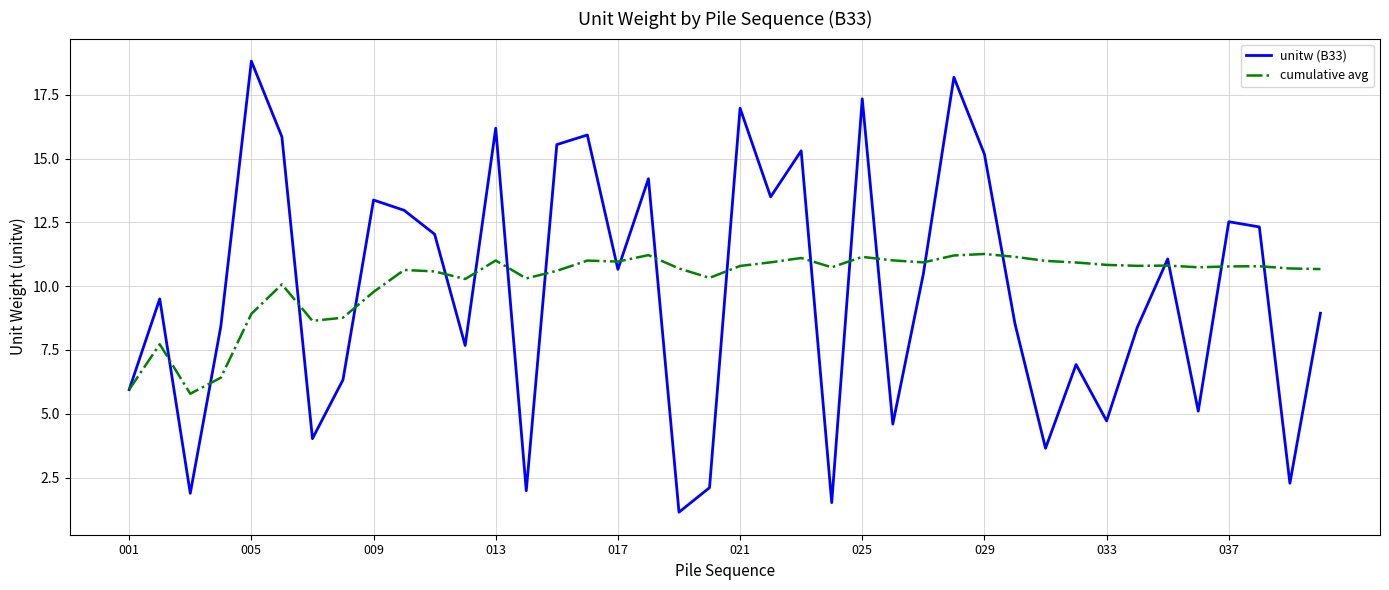

What is the maximum value for unitw (B33)?

18.8